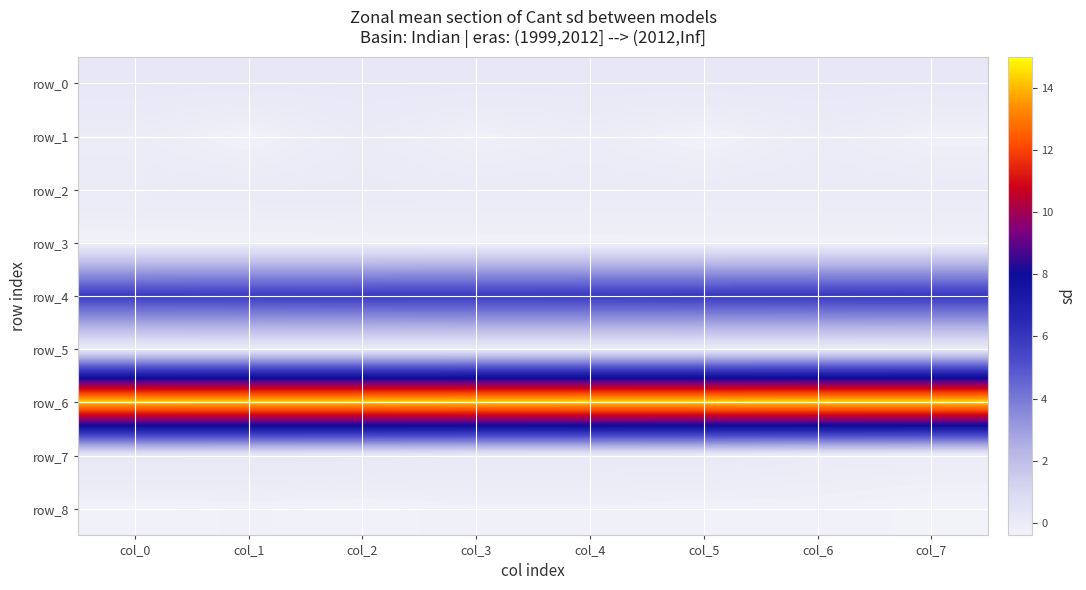

Between col_4 and col_7, which is larger?

col_4